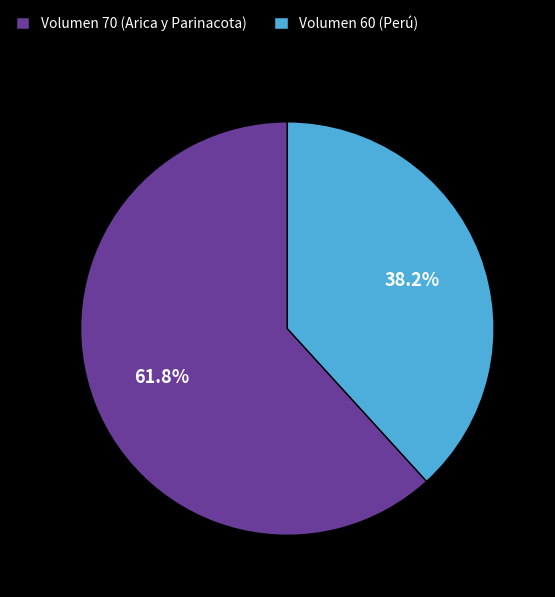

Which slice represents more than half of the pie?

Volumen 70 (Arica y Parinacota)